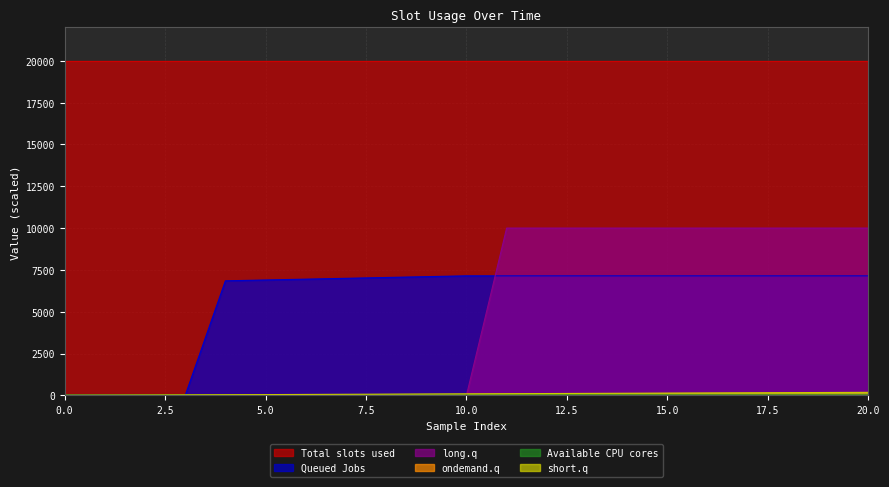

Does the chart have visible grid lines?

Yes